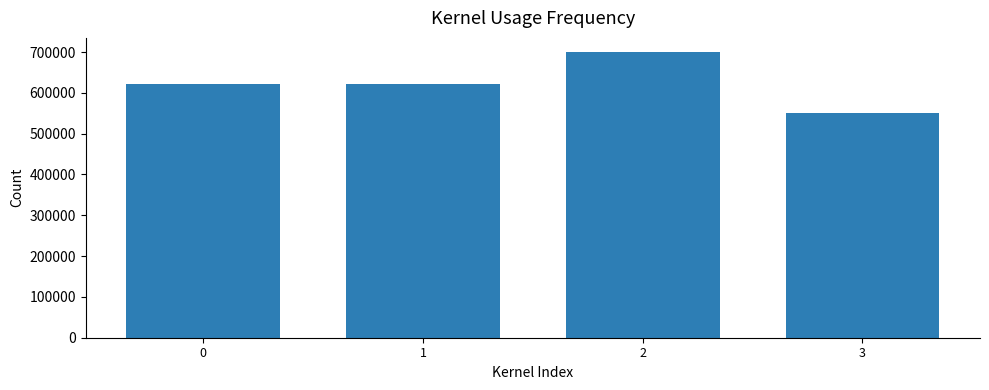

What is the value of the 2nd bar from the left?

622534